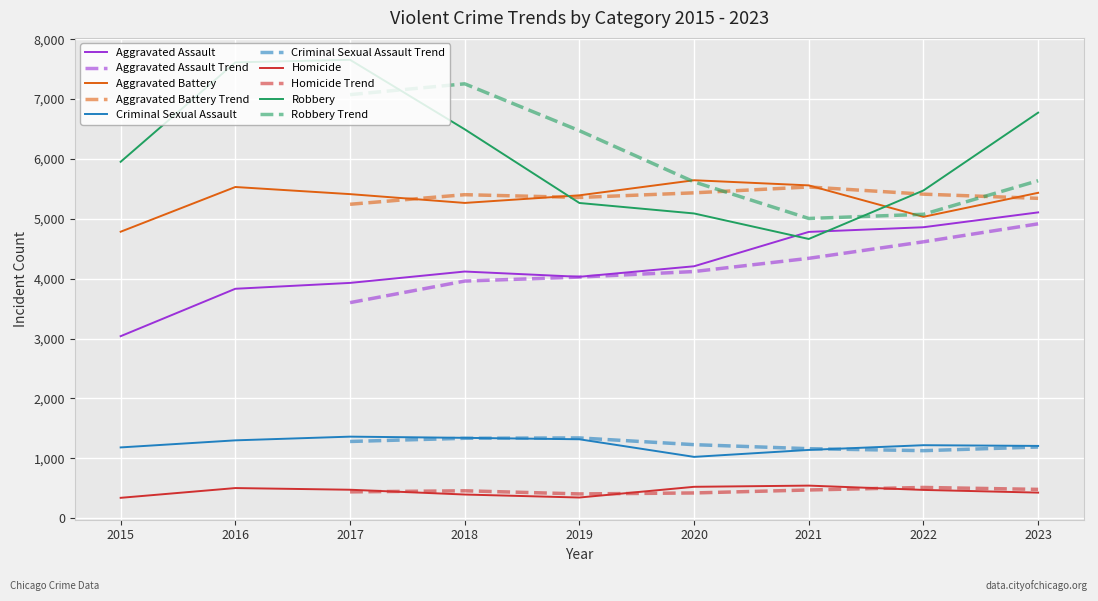

What is the total value across all series at 2021?

16684